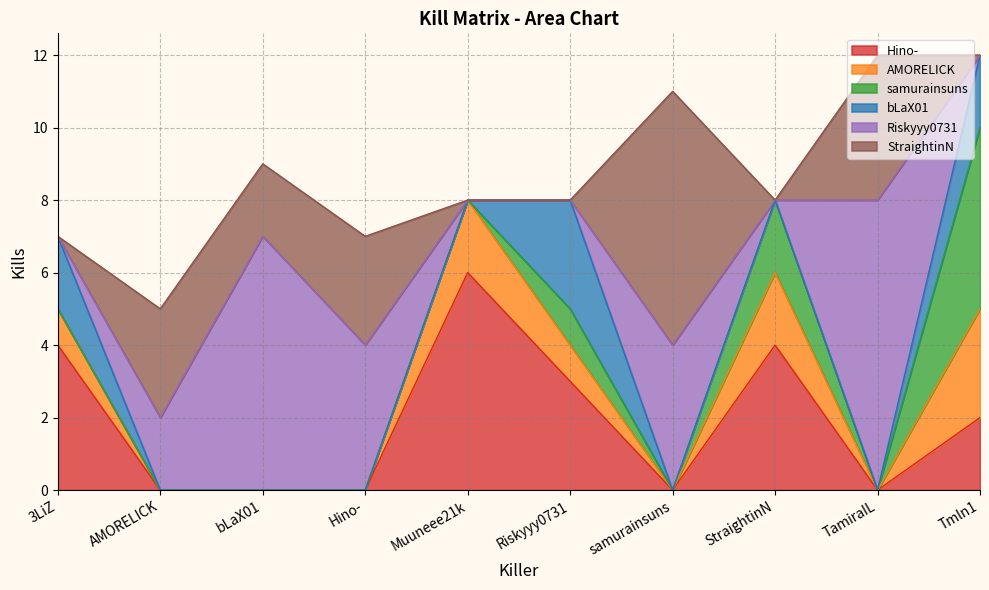

True or false: AMORELICK and Hino- cross at least once.

False